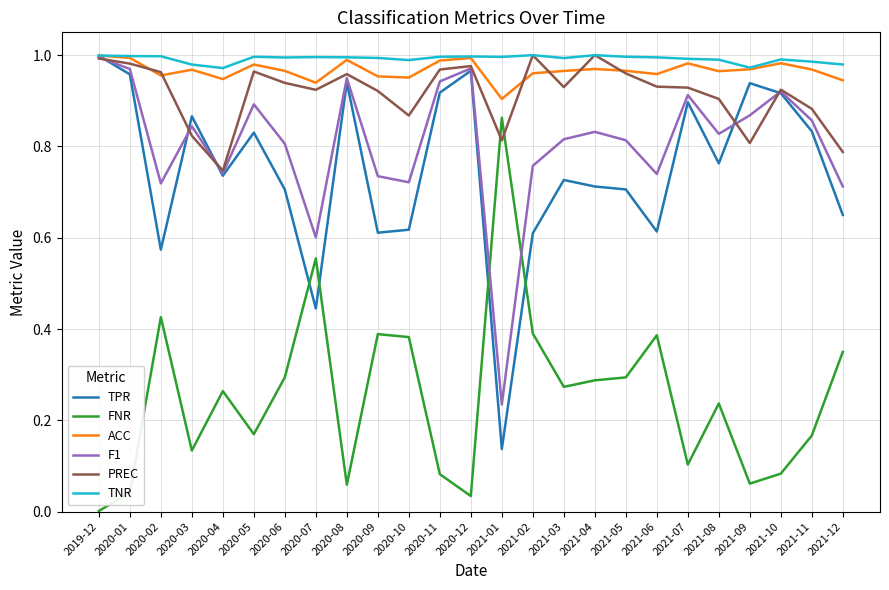

The PREC series shows 1.6 at 2020-06. True or false?

False